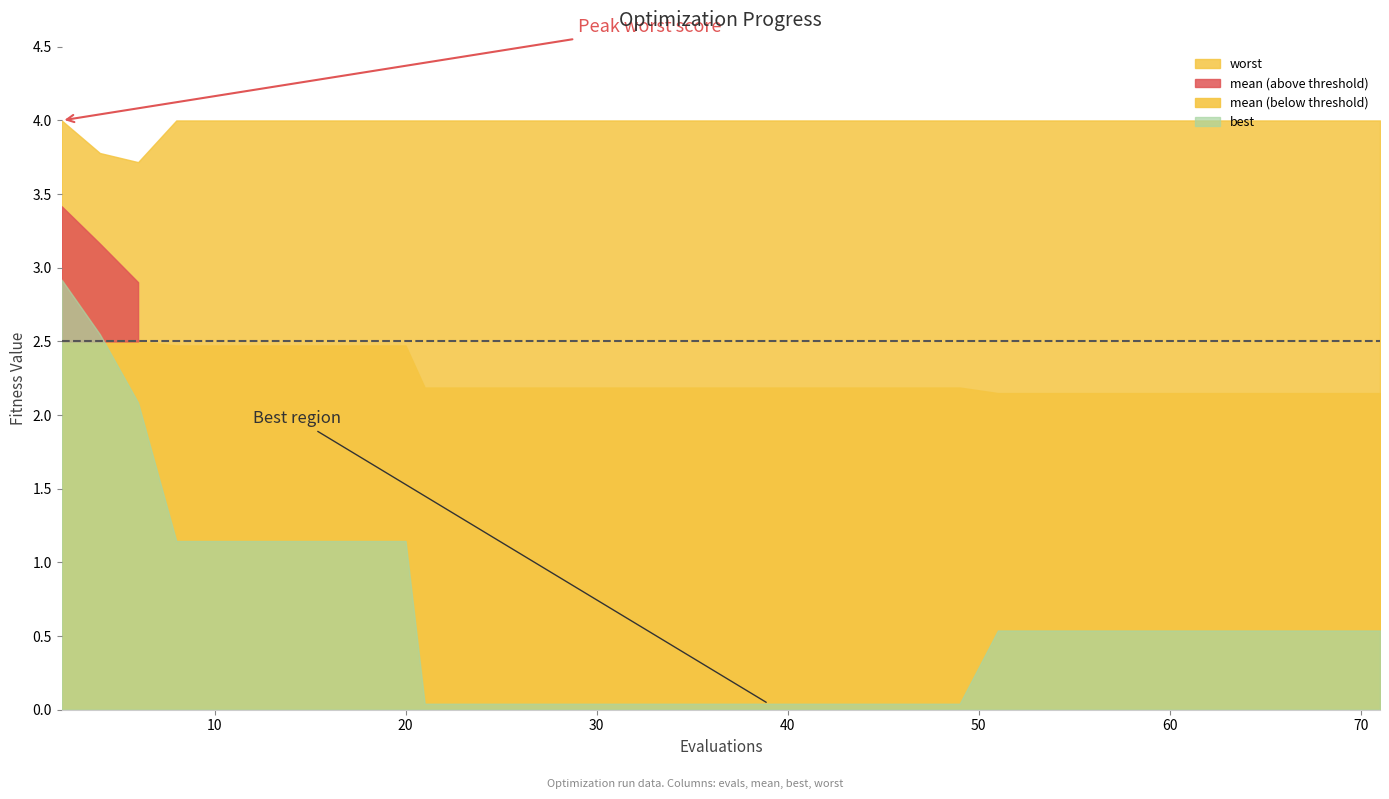

True or false: best and mean intersect in this chart.

False